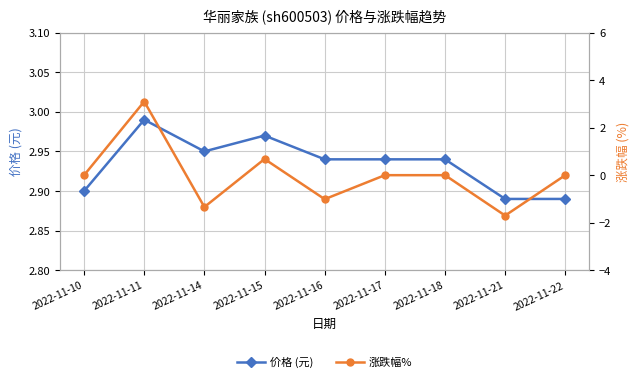

Between 2022-11-11 and 2022-11-18, which series saw the biggest shift?

涨跌幅%